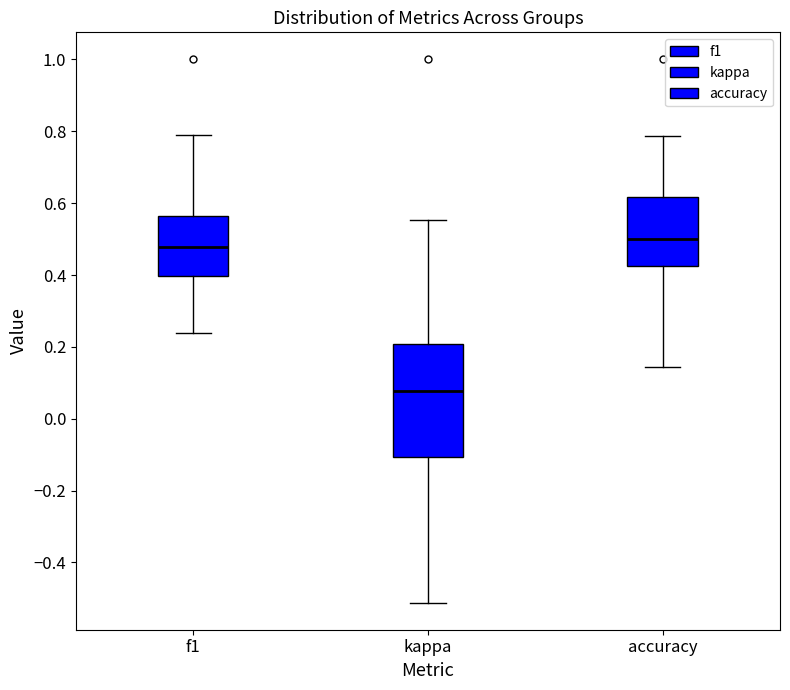

Which box is the tallest, from its lower edge to its upper edge?

kappa